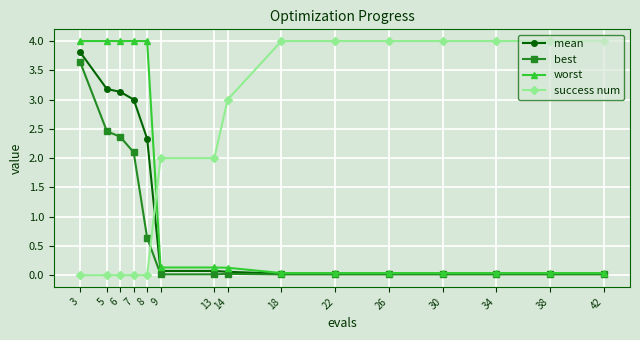

What is the value of the worst point at the 2nd from the left?

4.0